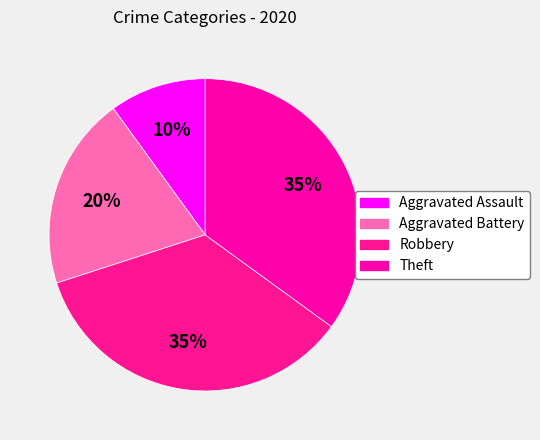

Count the number of slices in the pie.

4